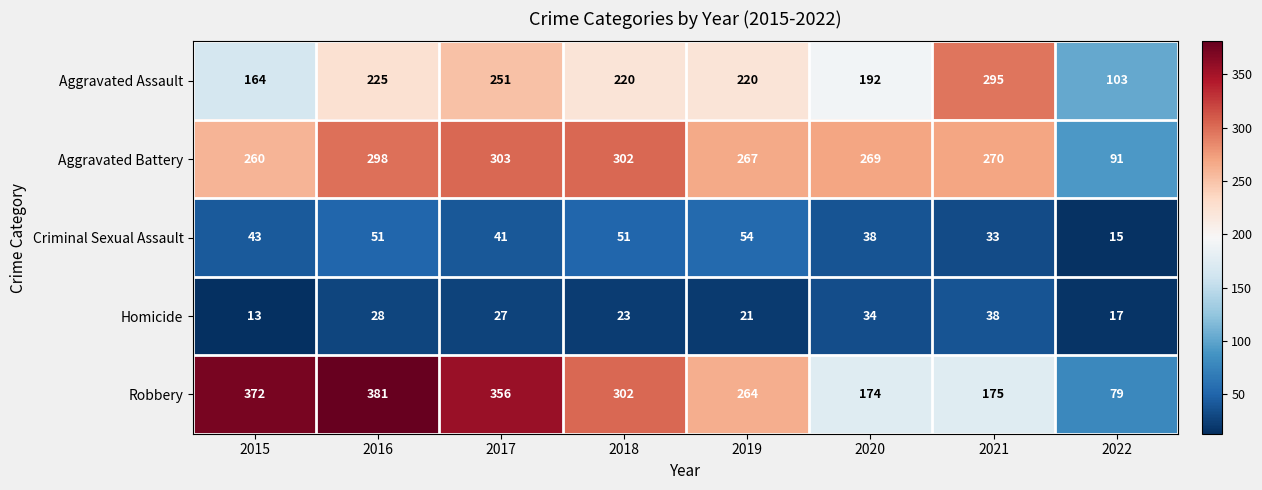

At how many categories does at least one series exceed 185?

7